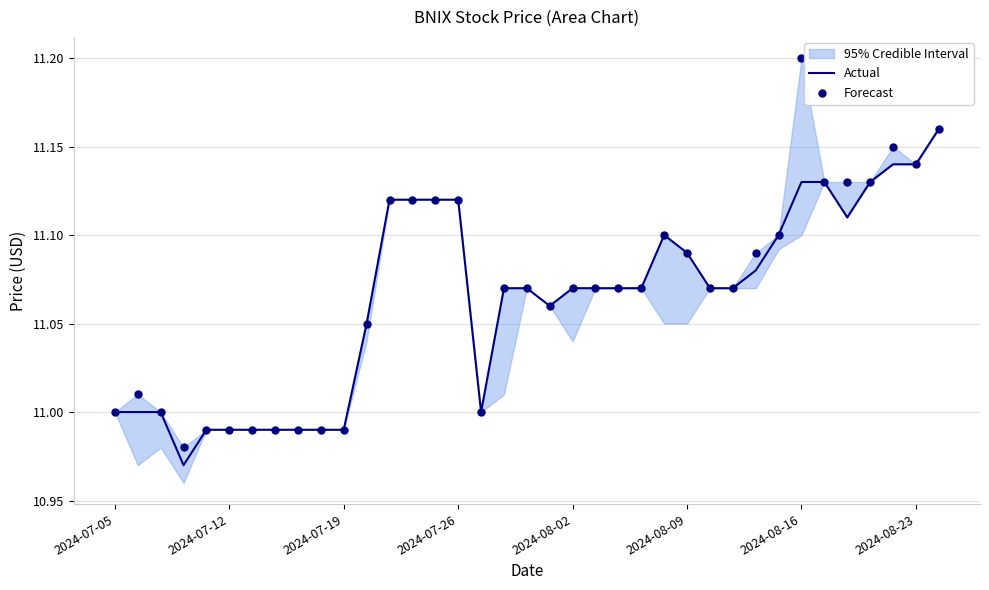

Is the value of Actual at 8 greater than the value of Forecast at 33?

No